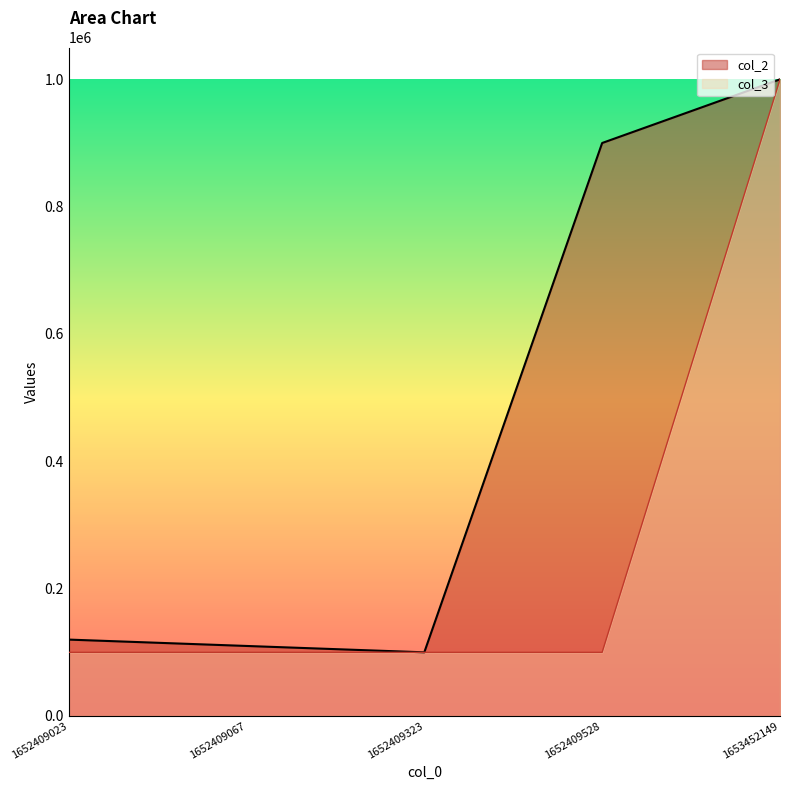

True or false: col_3 and col_2 cross at least once.

False